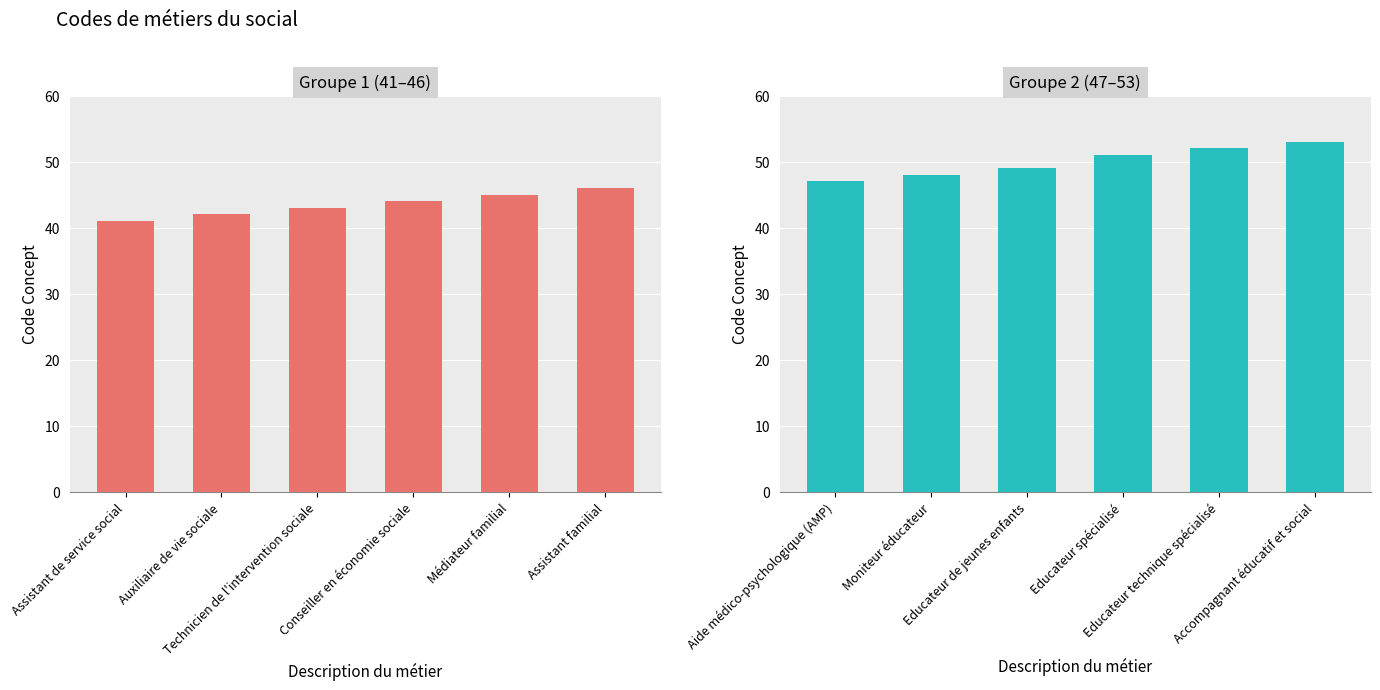

Which series has the widest spread of values?

Groupe 2